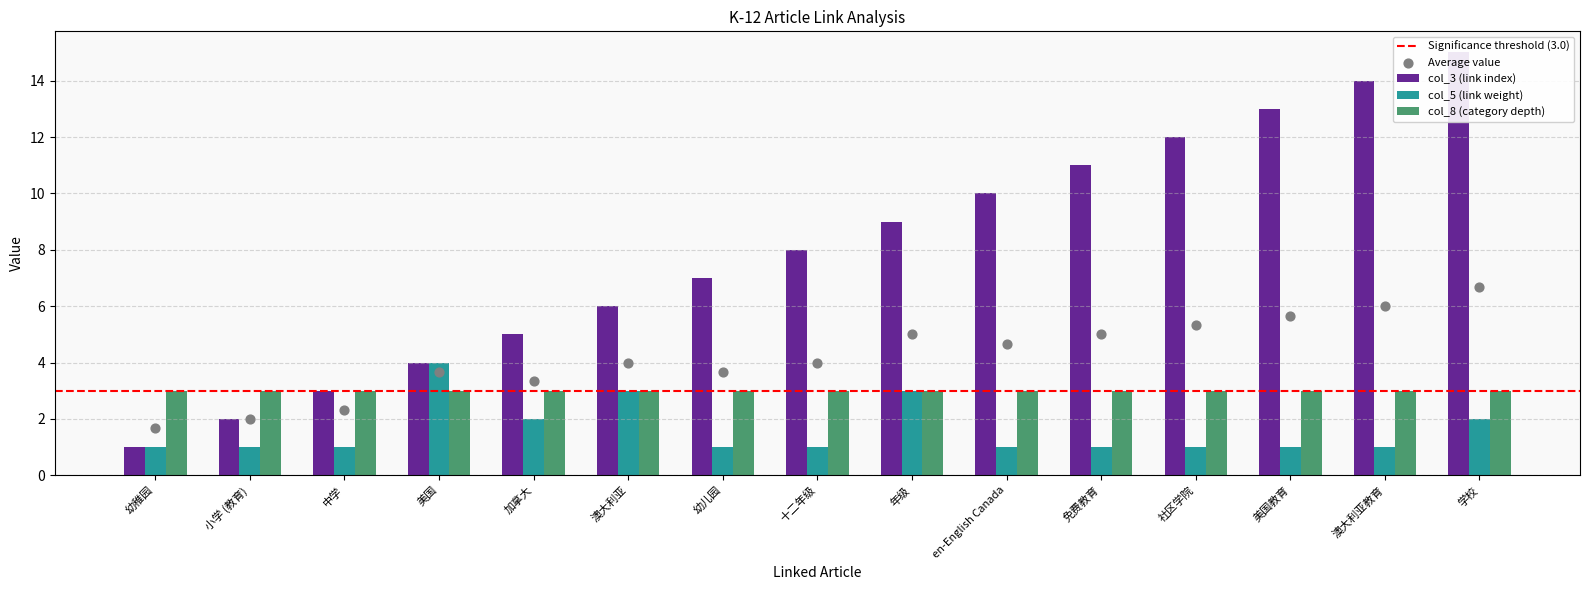

Which series reaches the maximum Y coordinate?

col_3 (link index)